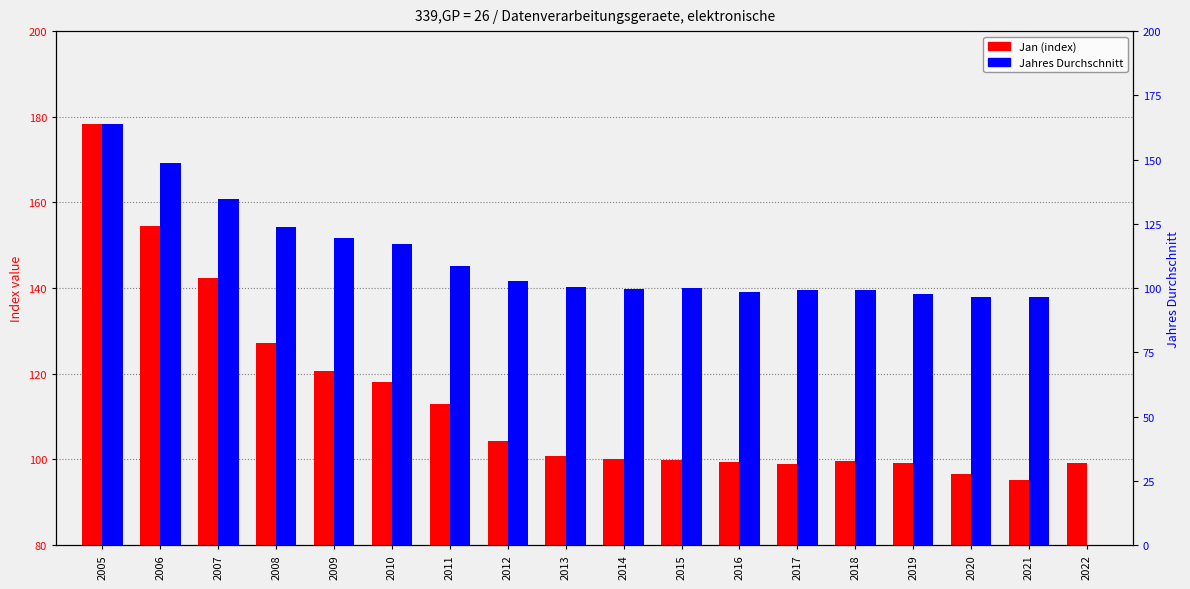

At which category does the chart reach its peak across all series?

2005